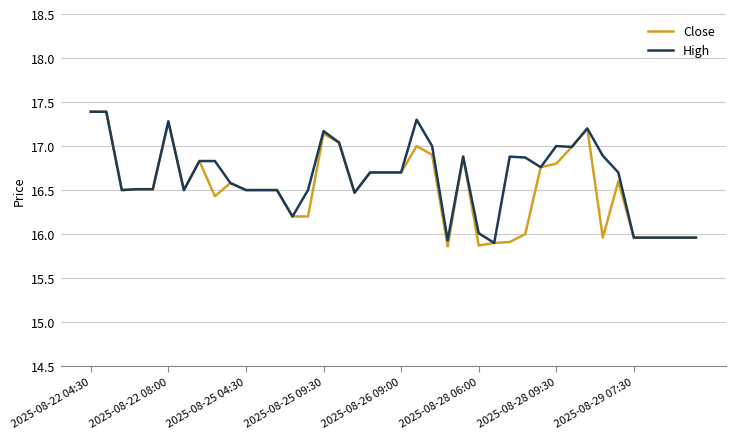

How many lines are shown in the chart?

2